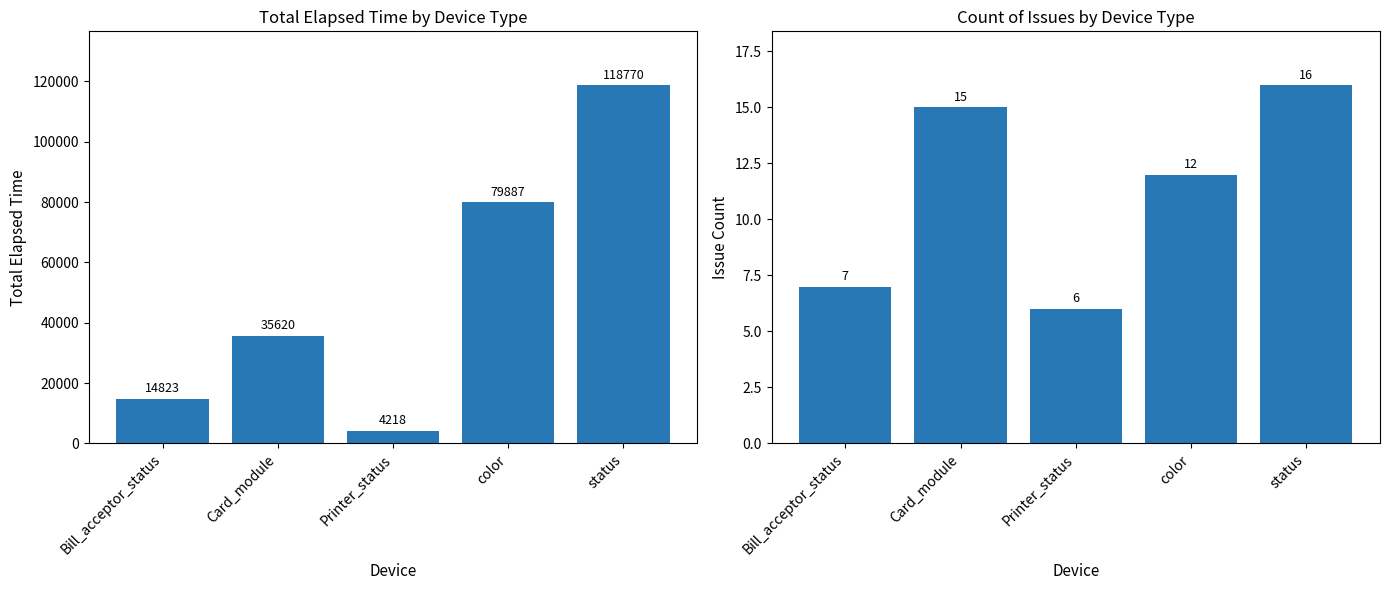

What is the maximum value shown in the chart?

118770